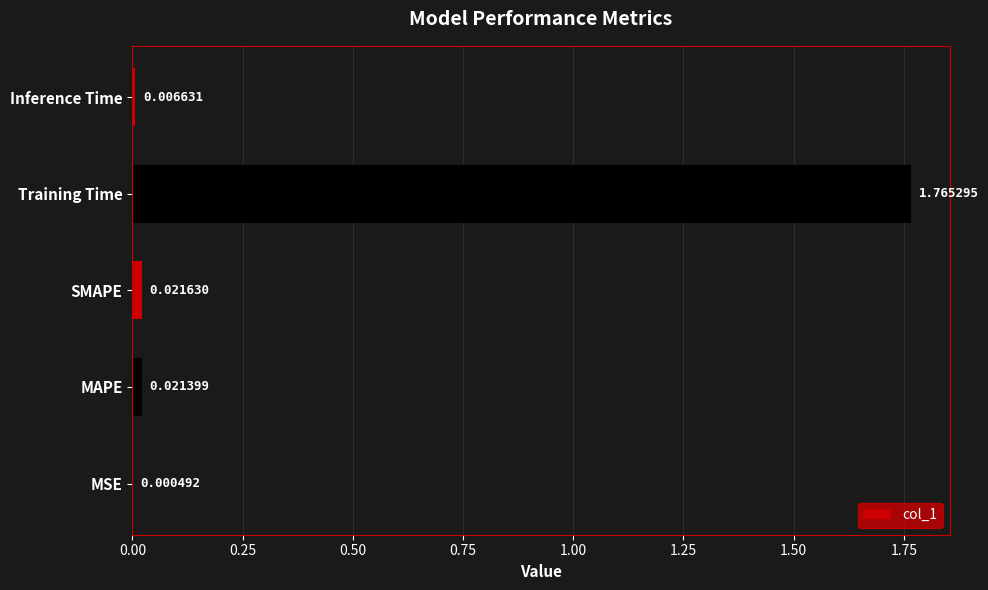

Which has a higher value, MAPE or Inference Time?

MAPE